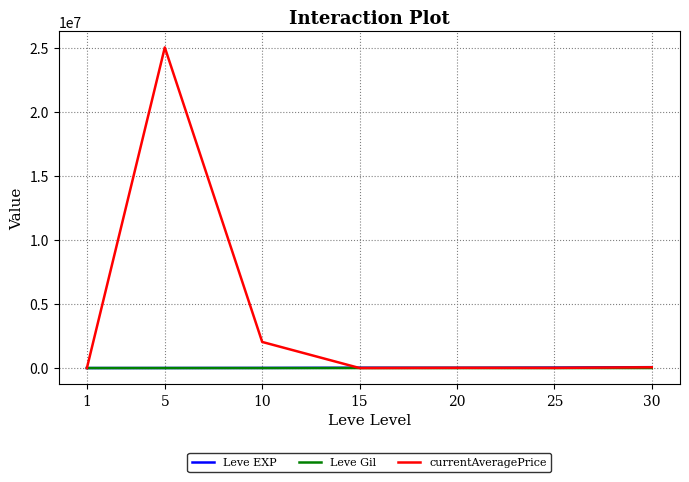

What is the maximum value for Leve Gil?

529.0